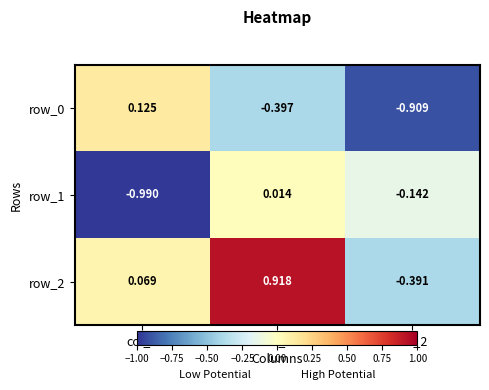

Is the value of row_1 at col_2 greater than the value of row_0 at col_0?

No